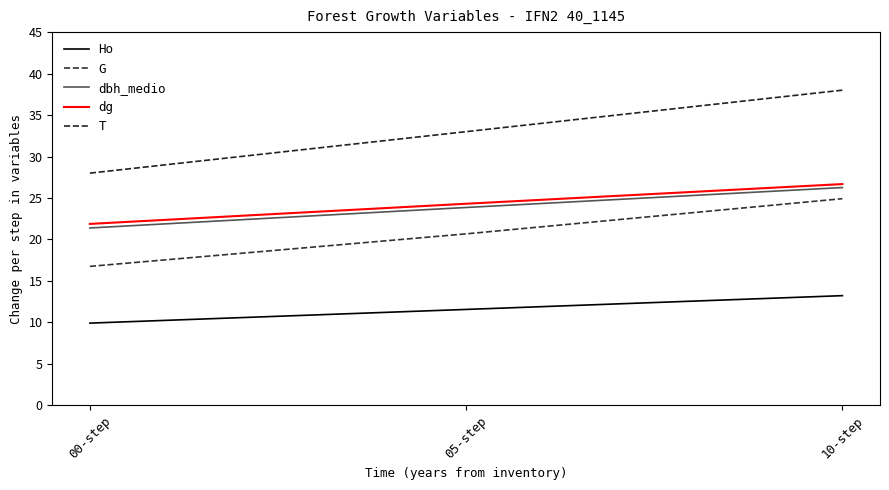

Is it true that G equals 11.7 at 10-step?

False